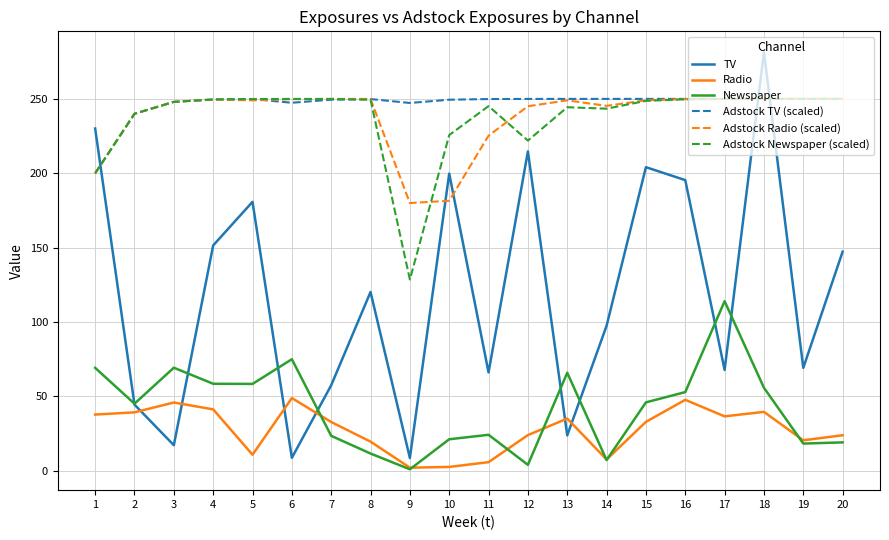

Which series has the largest total across all categories?

Adstock TV (scaled)